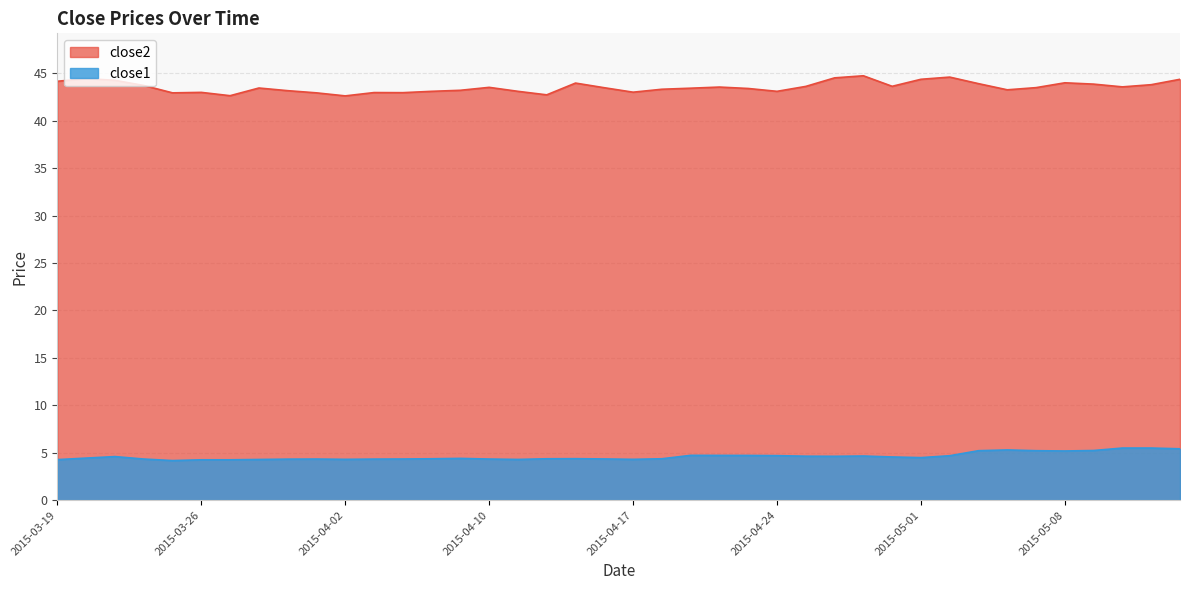

Between 2015-03-25 and 2015-03-30, which series saw the biggest shift?

close2